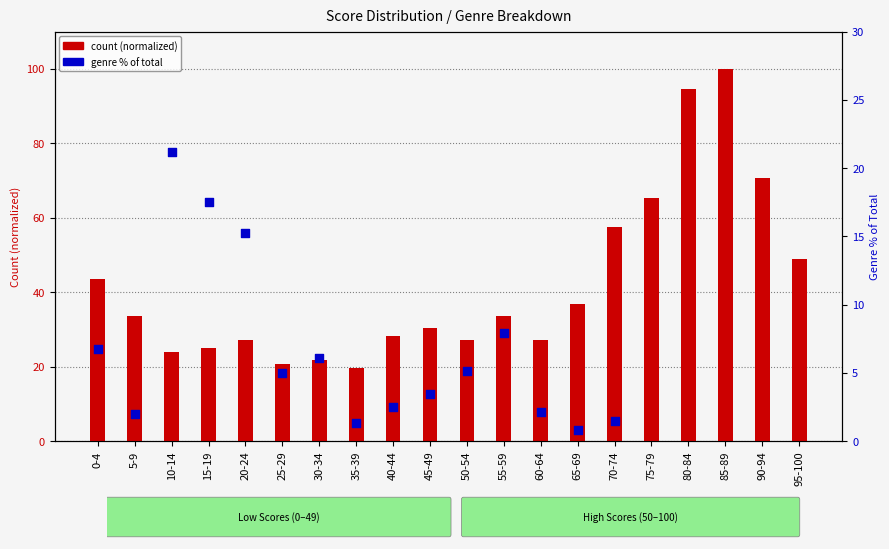

Approximately how many times larger is the value at 15-19 compared to 5-9?

0.7